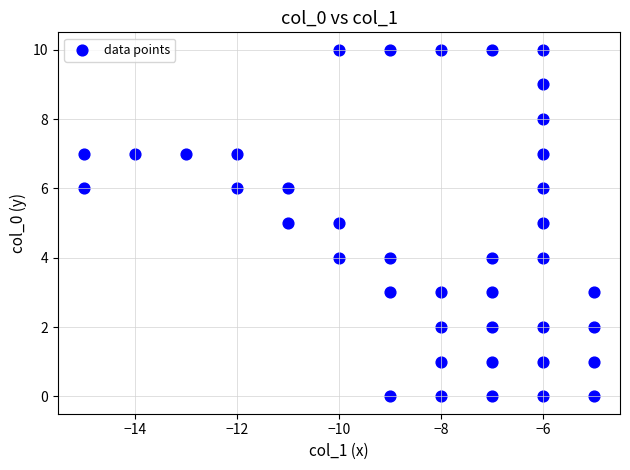

What is the range of Y values (max minus min)?

10